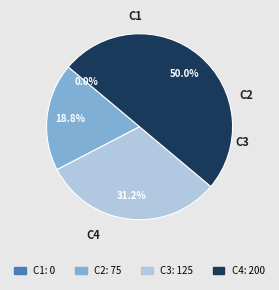

How many segments does this pie chart have?

4